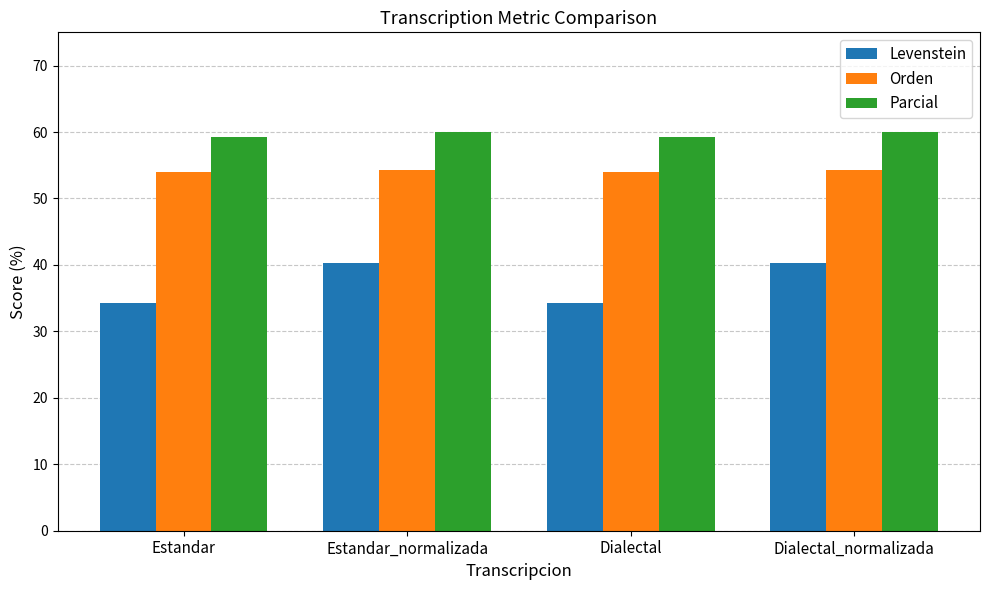

What is the approximate value of Parcial at Estandar_normalizada?

60.0